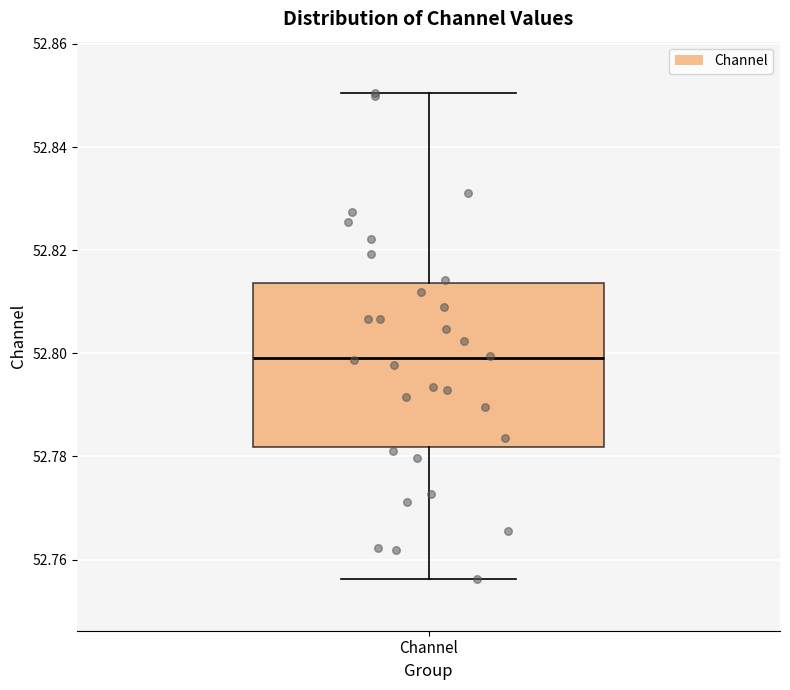

Transcribe this box plot: give where the median line is, the range the box spans, and where the two whiskers end, as read against the y-axis. The values are not printed on the chart, so give them approximately, as read against the axis.

median 52.800, box 52.782 to 52.814, whiskers 52.756 to 52.850